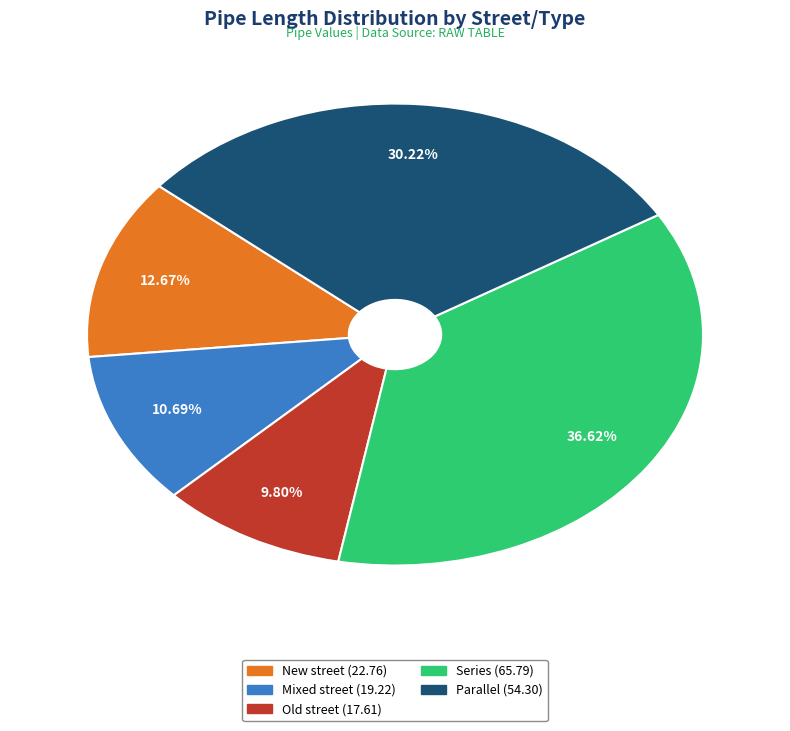

What percentage is NOT represented by Series?

63.4%